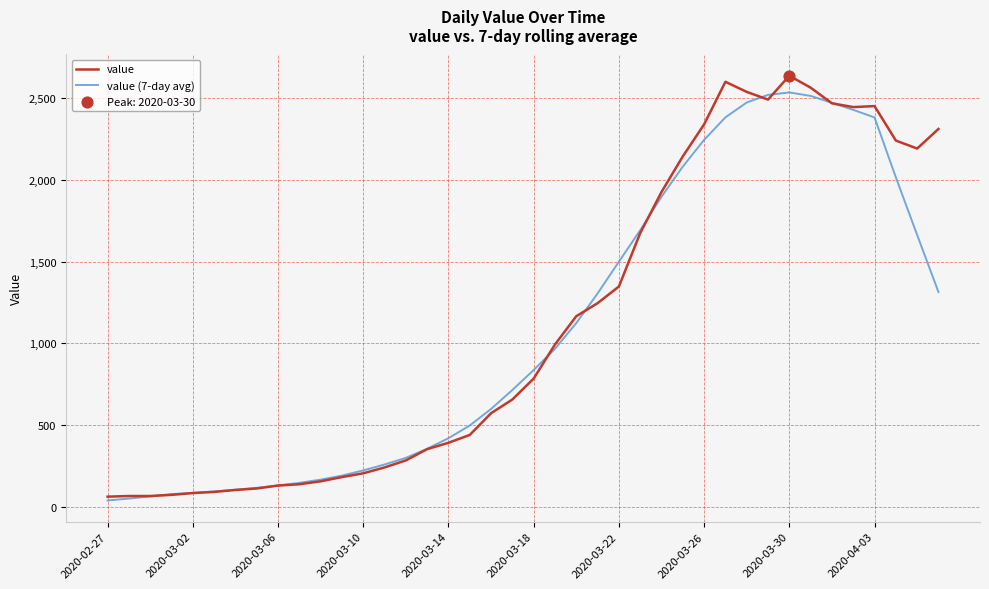

What is the highest value of the value (7-day avg) series?

2536.7